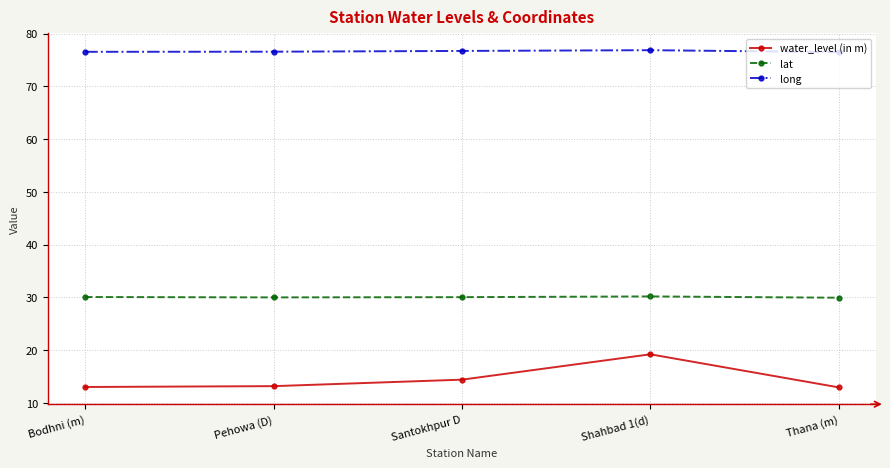

Read the long value at Pehowa (D).

76.6